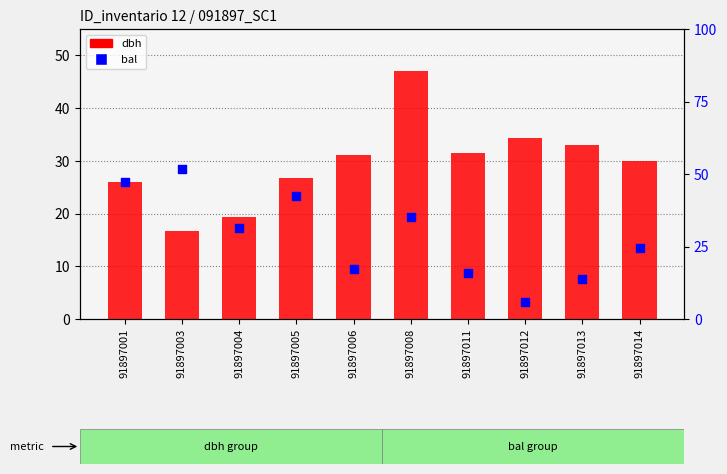

What are all the series names shown in the legend?

dbh, bal